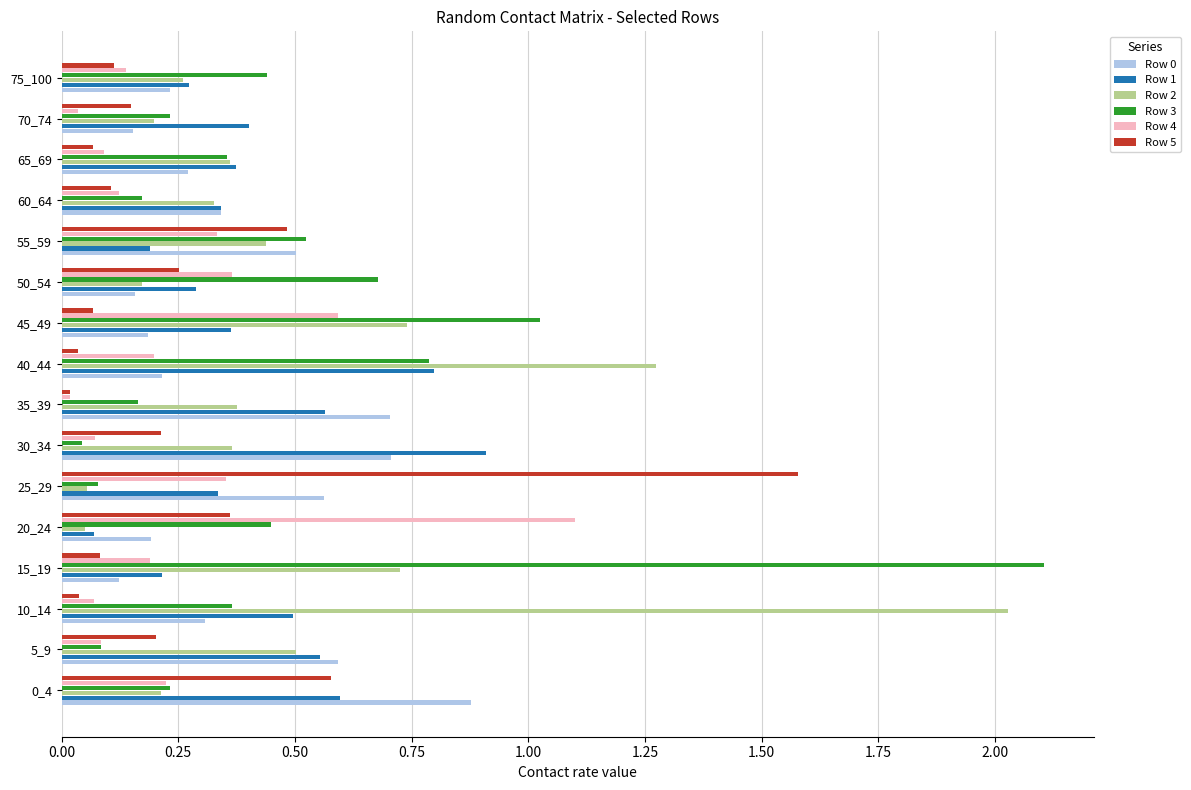

Is the value of Row 1 at 10_14 greater than the value of Row 2 at 55_59?

Yes